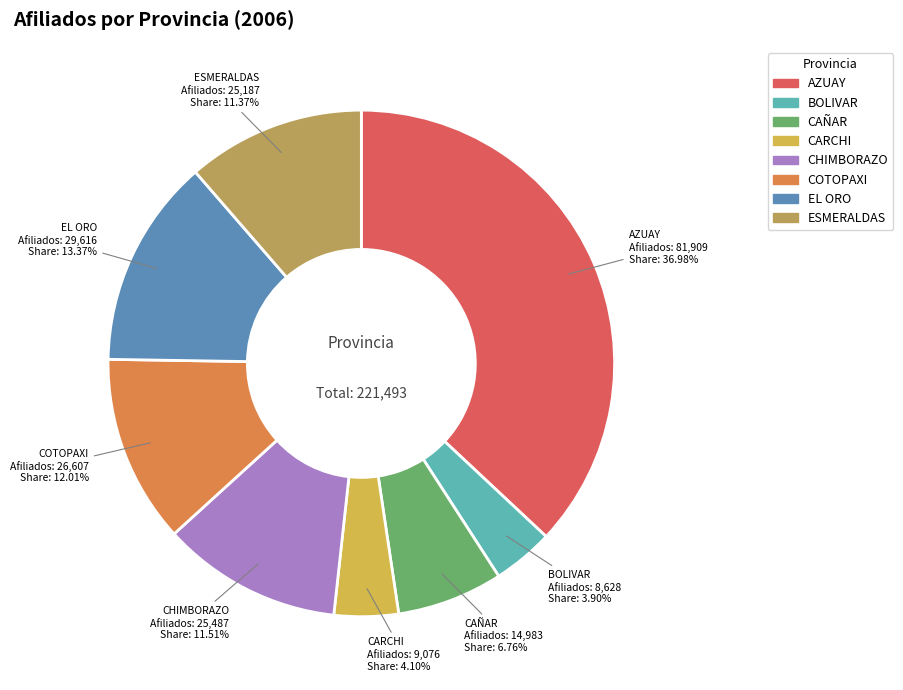

The EL ORO slice represents 13% of the pie. True or false?

True